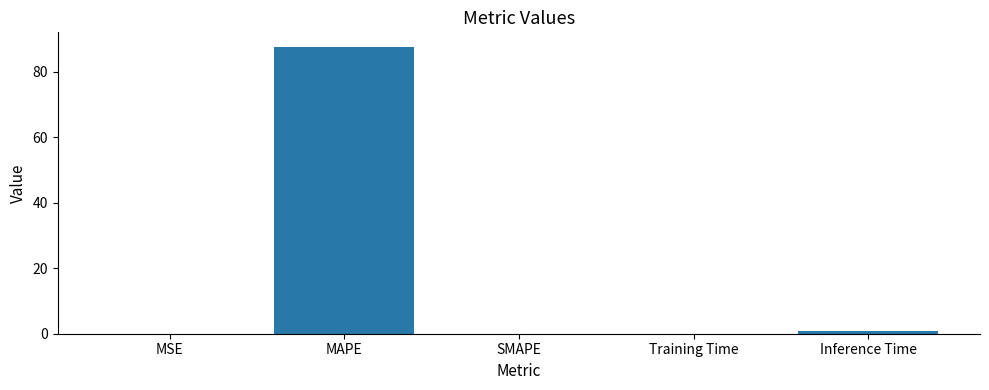

What is the sum of all values?

88.7